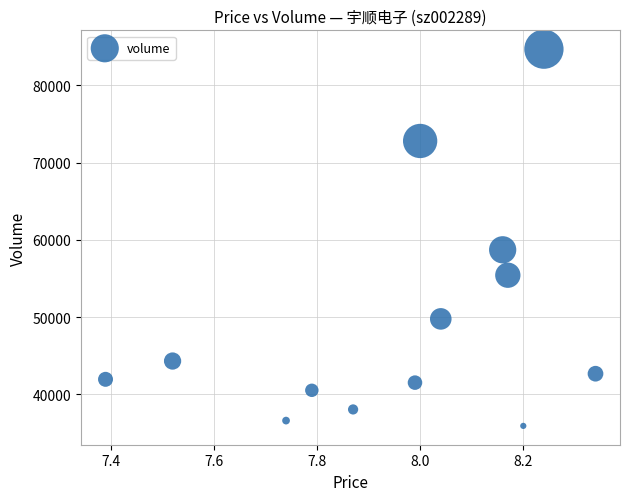

What Y value in the scatter plot is closest to 60304?

58715